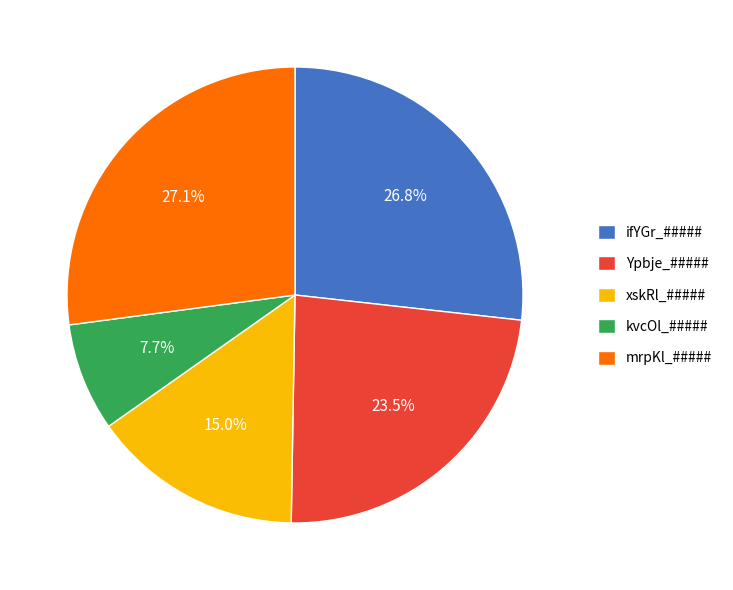

Does kvcOl_##### represent more than half of the total?

No